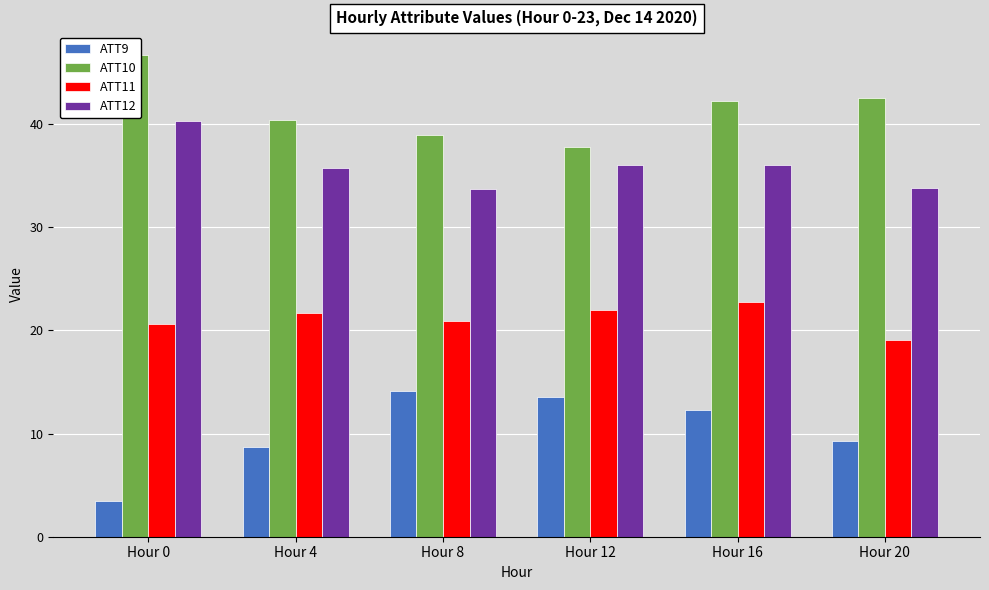

How many data points in ATT10 are less than 42?

3